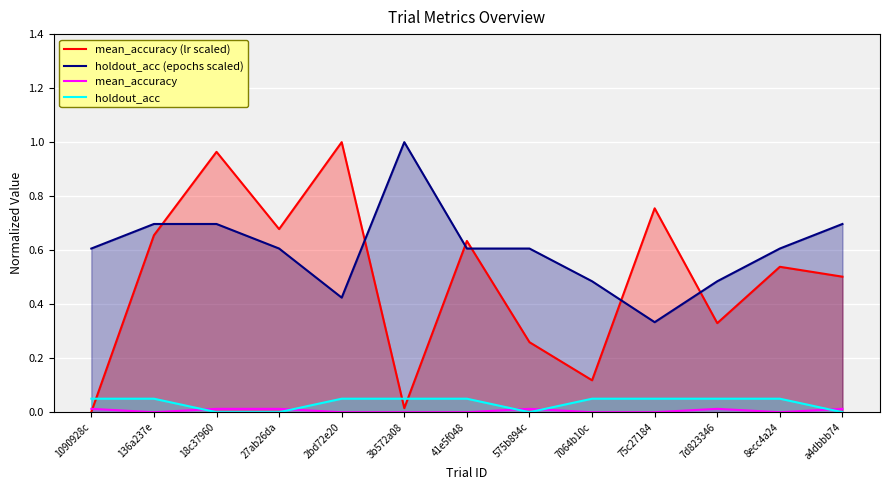

List the series in order of their peak value, lowest first.

mean_accuracy, holdout_acc, mean_accuracy (lr scaled), holdout_acc (epochs scaled)